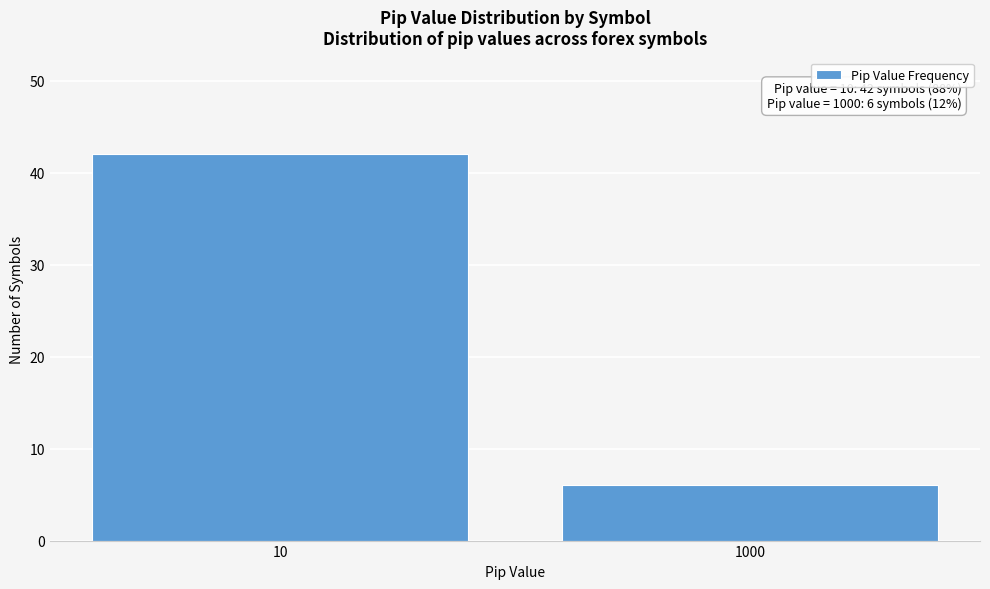

Reading left to right, extract all data points from this chart.

10=42	1000=6